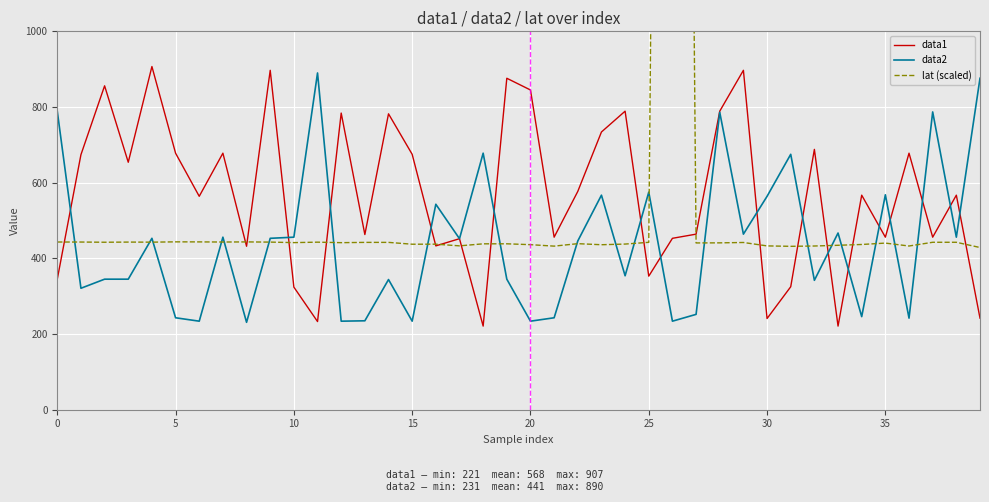

How many series are shown in this chart?

3